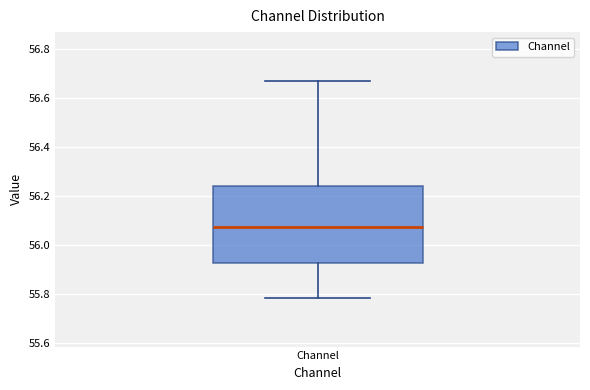

Read this box plot against the y-axis: the position of the median line, the range covered by the box, and the ends of both whiskers. The values are not printed on the chart, so give them approximately, as read against the axis.

median 56.08, box 55.92 to 56.24, whiskers 55.78 to 56.66